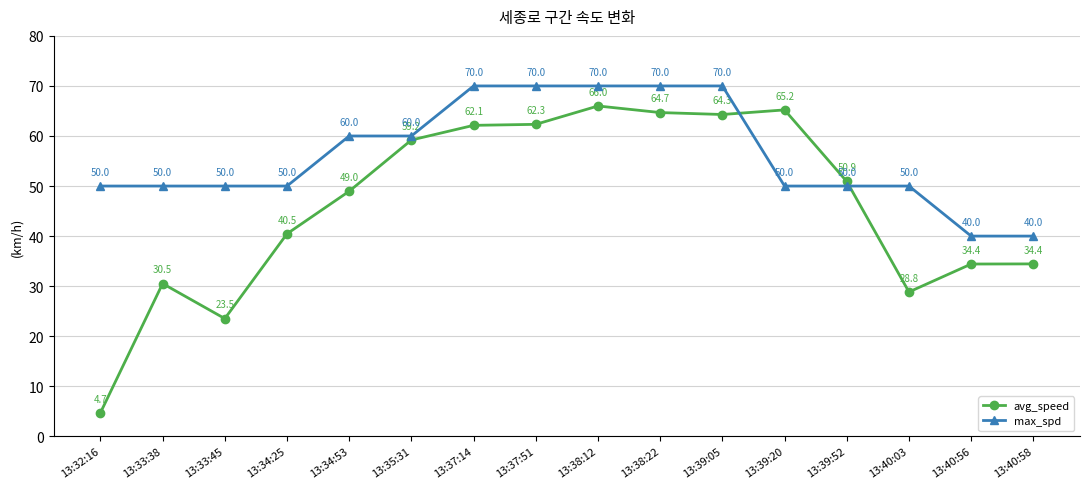

True or false: avg_speed has a value of 28.8 at 13:39:52.

False